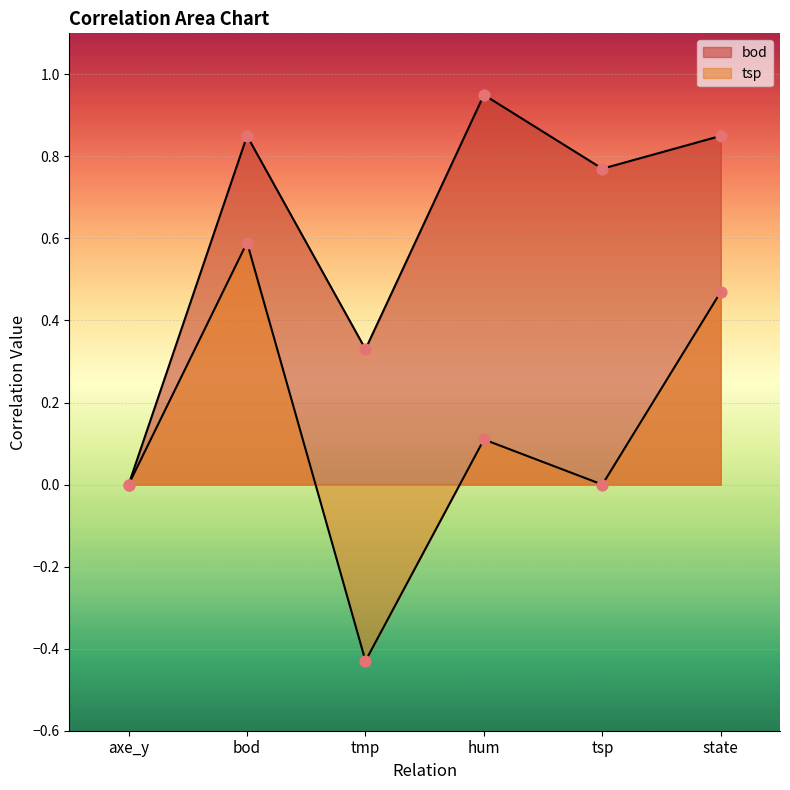

At how many categories does at least one series exceed 0?

5